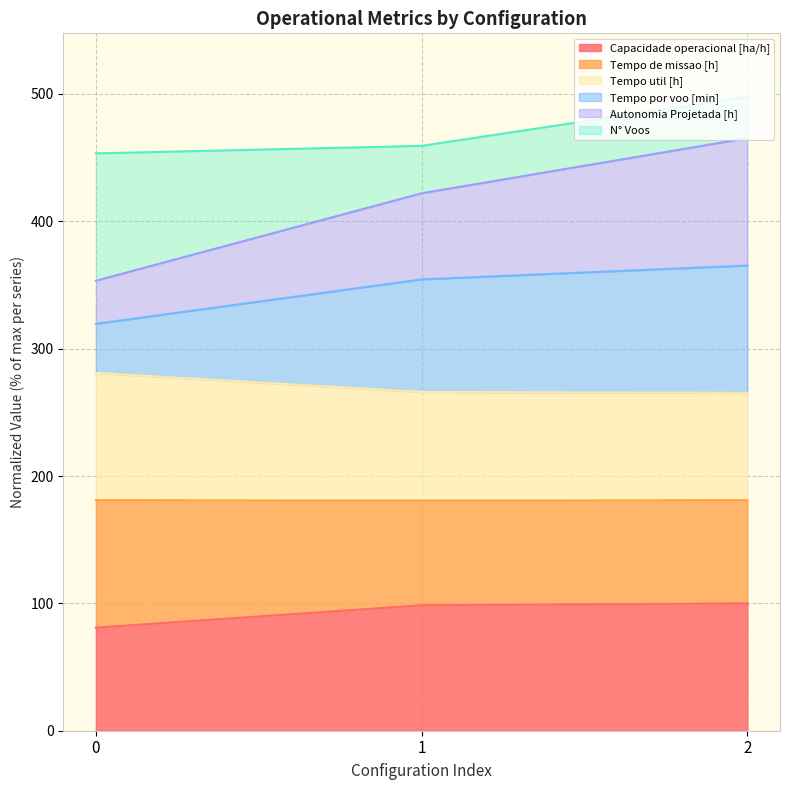

The Capacidade operacional [ha/h] series shows 34.0 at 2. True or false?

False